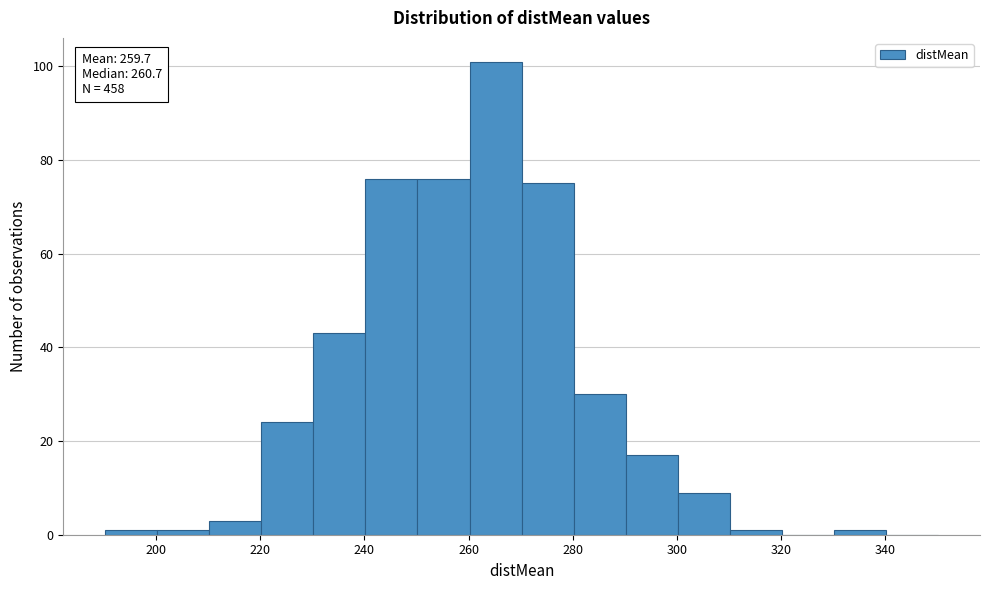

Which range on the x-axis has the tallest bar?

260 to 270